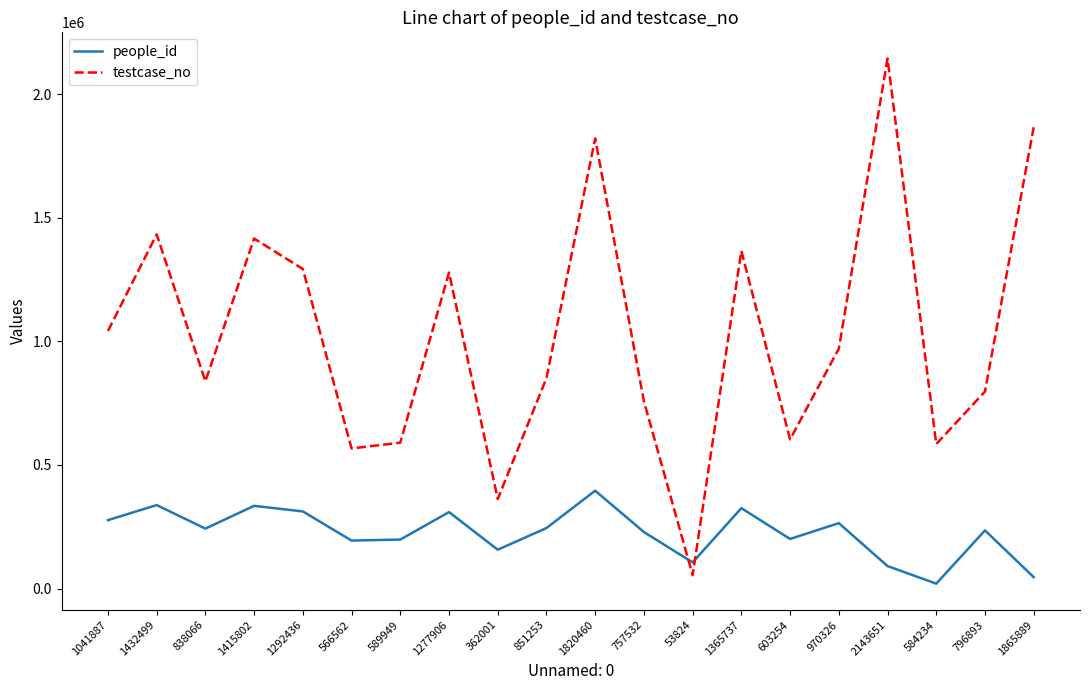

Is the value of people_id at 757532 greater than the value of testcase_no at 1277906?

No